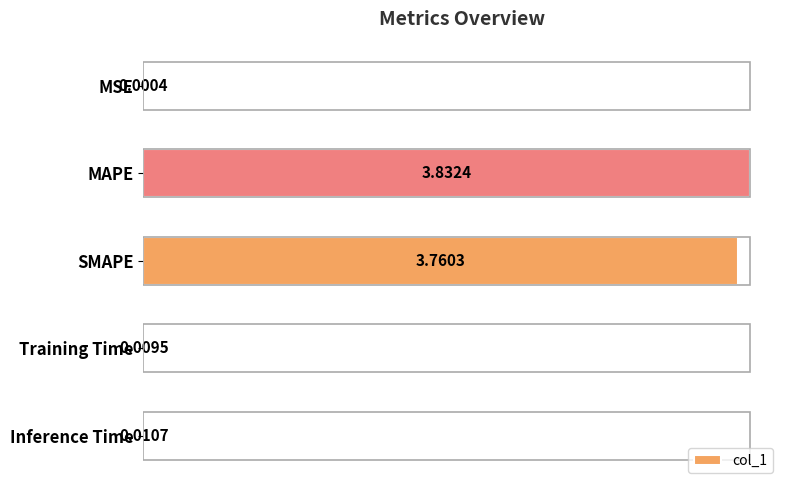

Does the chart contain stacked bars?

No